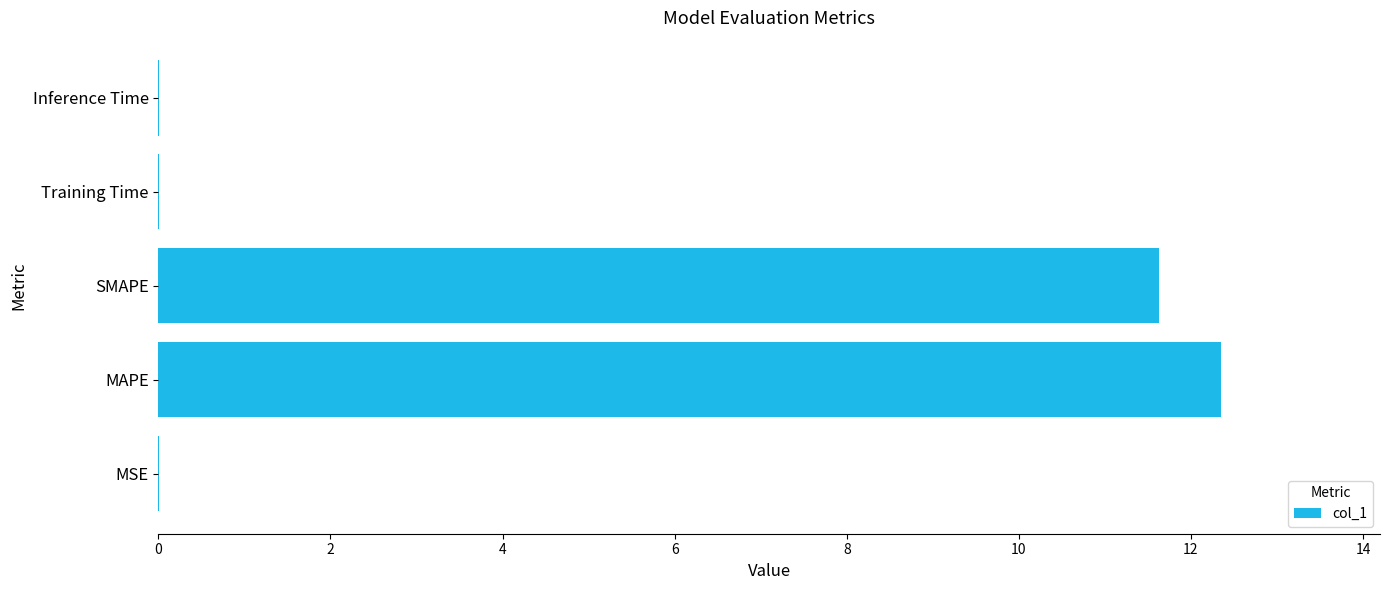

Is it true that the value at MSE is 0.0?

True